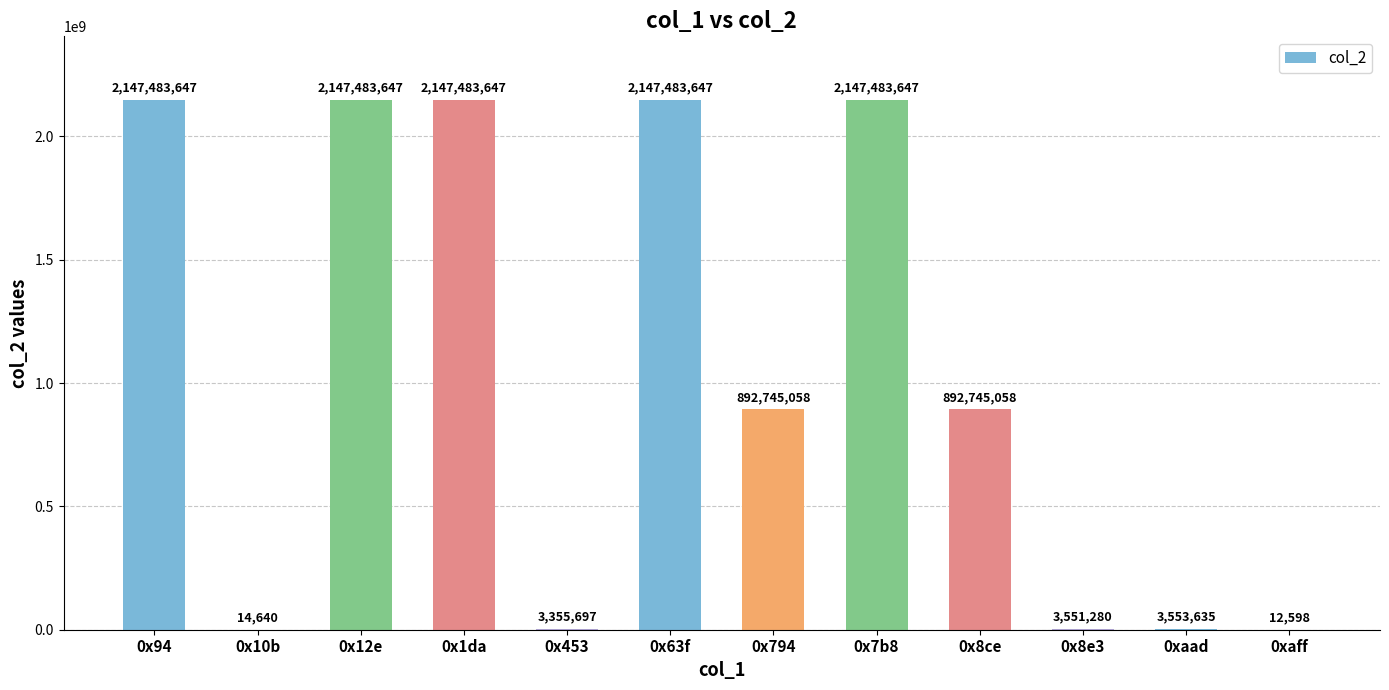

Reading right to left, what are all the values shown in this chart?

0xaff=12598	0xaad=3553635	0x8e3=3551280	0x8ce=892745058	0x7b8=2147483647	0x794=892745058	0x63f=2147483647	0x453=3355697	0x1da=2147483647	0x12e=2147483647	0x10b=14640	0x94=2147483647